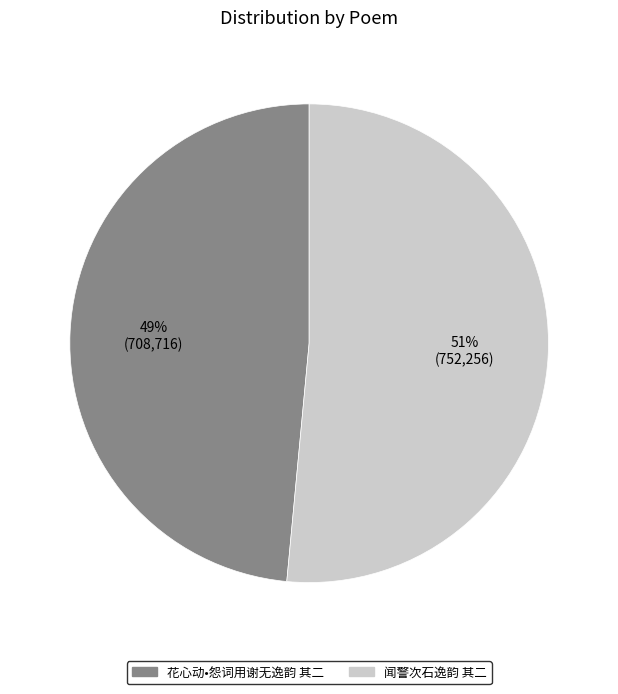

To the nearest percent, what portion does 闻警次石逸韵 其二 represent?

51%